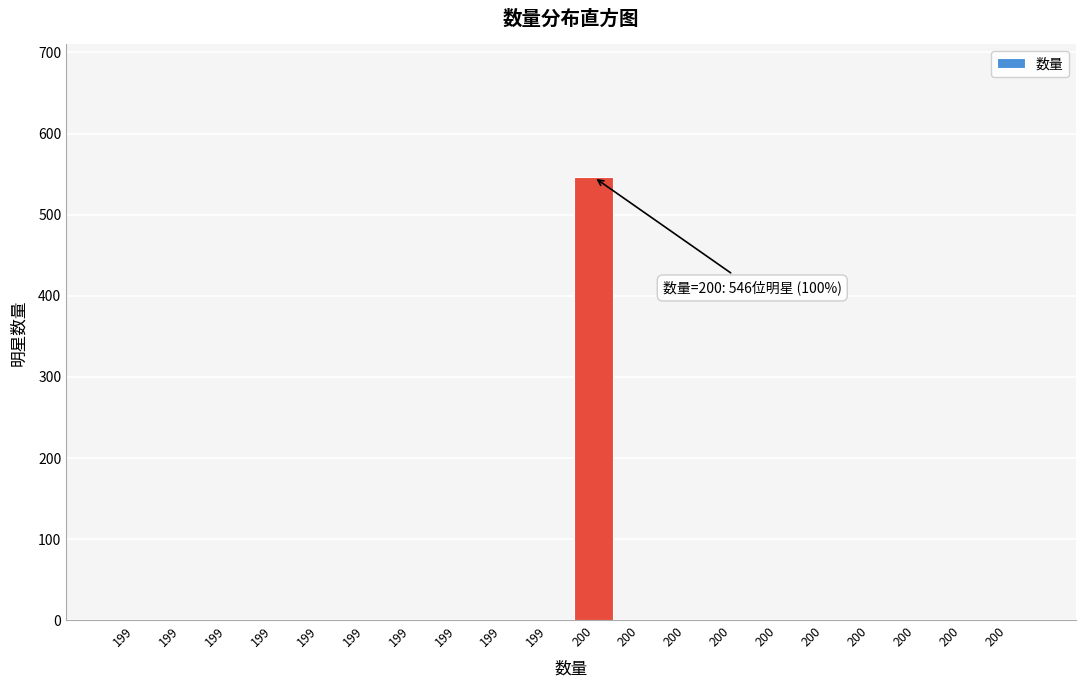

Count the number of categories in the chart.

20